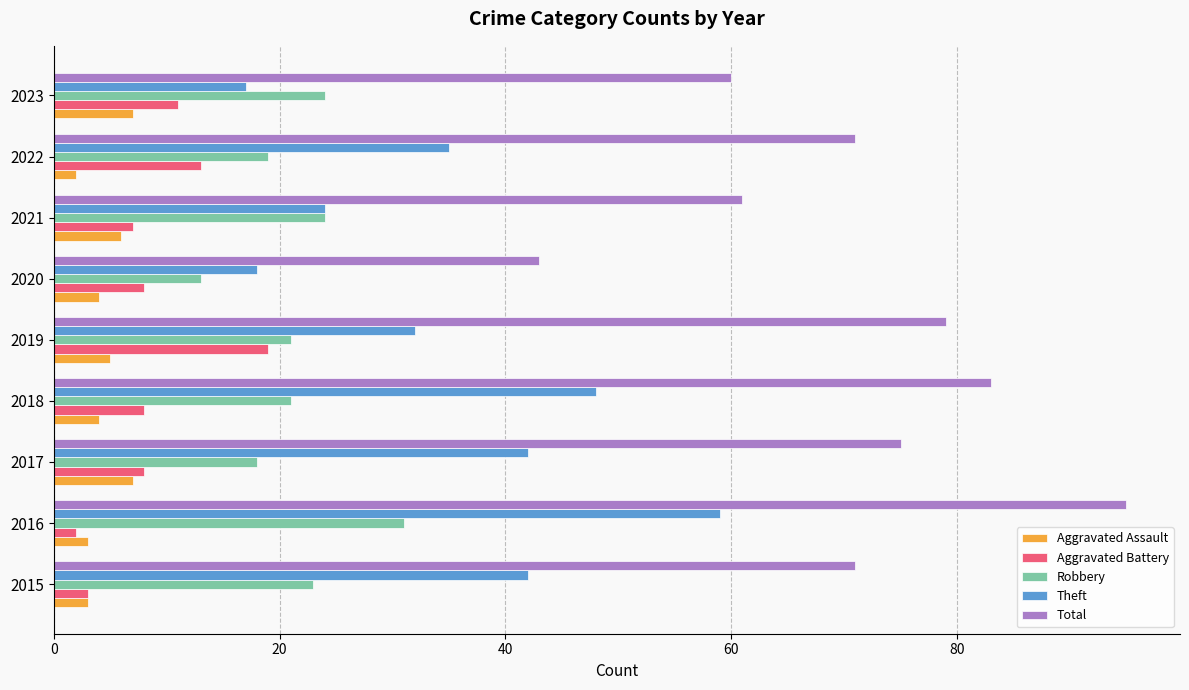

What is the maximum value for Aggravated Assault?

7